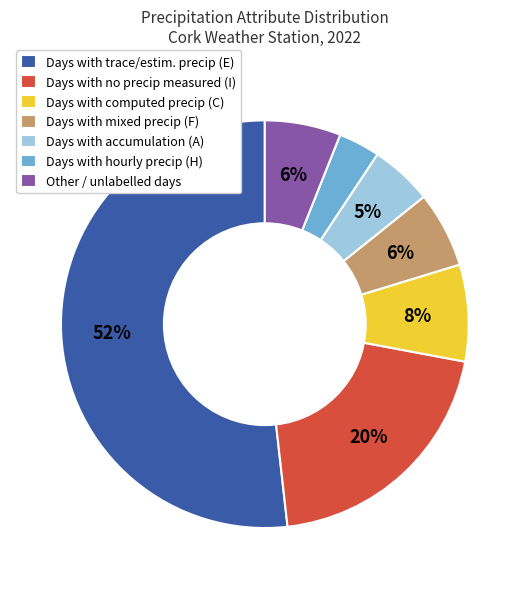

The Other / unlabelled days slice represents 12% of the pie. True or false?

False